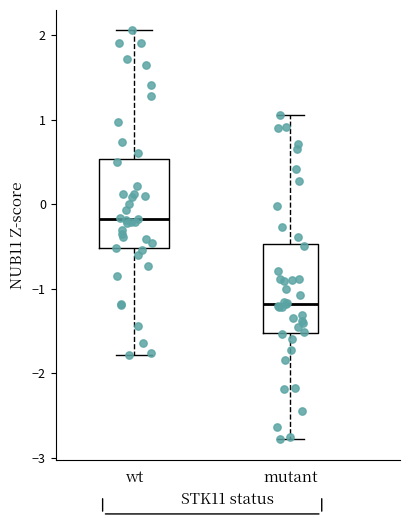

Where does the lower whisker of the box for wt end on the y-axis? The values are not printed on the chart, so give them approximately, as read against the axis.

-1.8